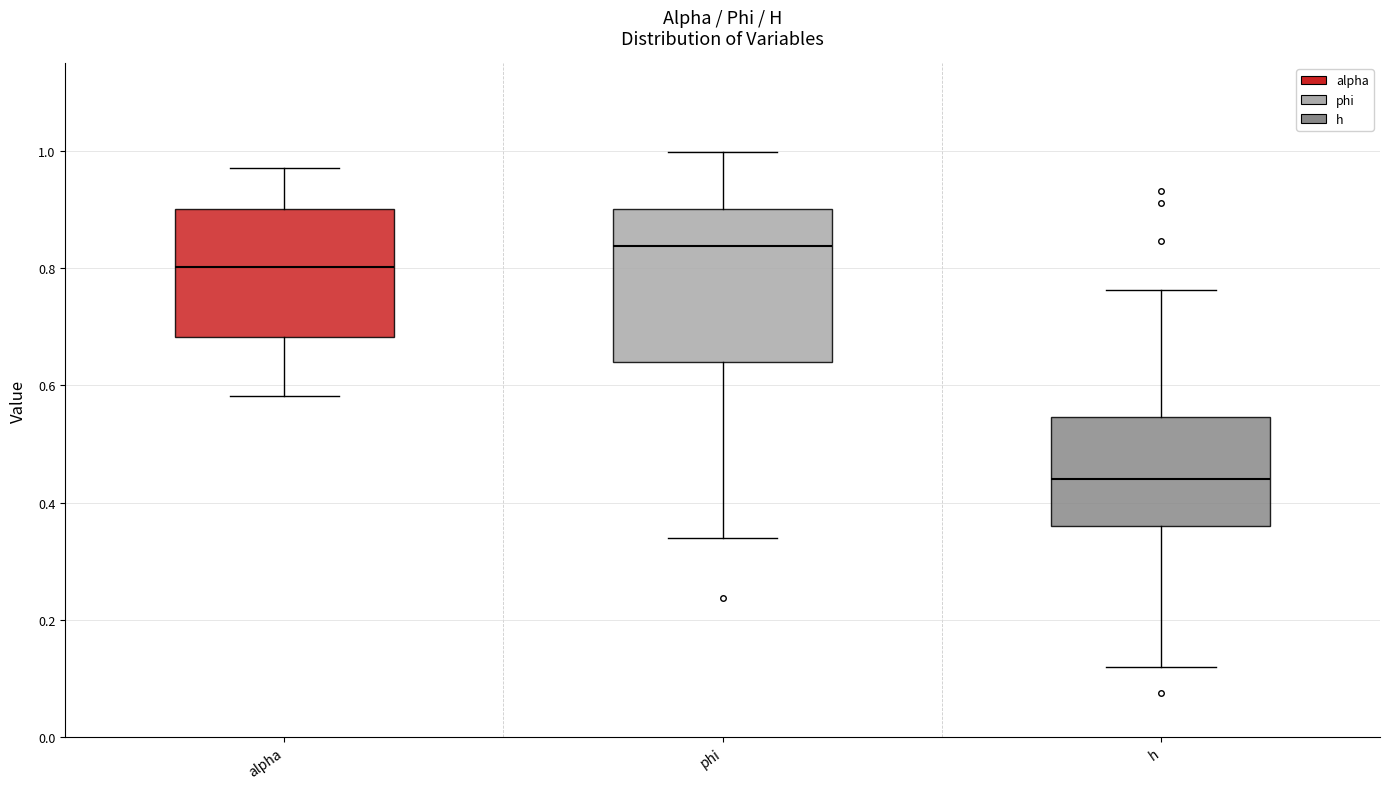

Reading left to right, read every box against the y-axis: the position of its median line, the range the box covers, and the ends of its whiskers. The values are not printed on the chart, so give them approximately, as read against the axis.

alpha: median 0.80, box 0.68 to 0.90, whiskers 0.58 to 0.98
phi: median 0.84, box 0.64 to 0.90, whiskers 0.34 to 1.00
h: median 0.44, box 0.36 to 0.54, whiskers 0.12 to 0.76